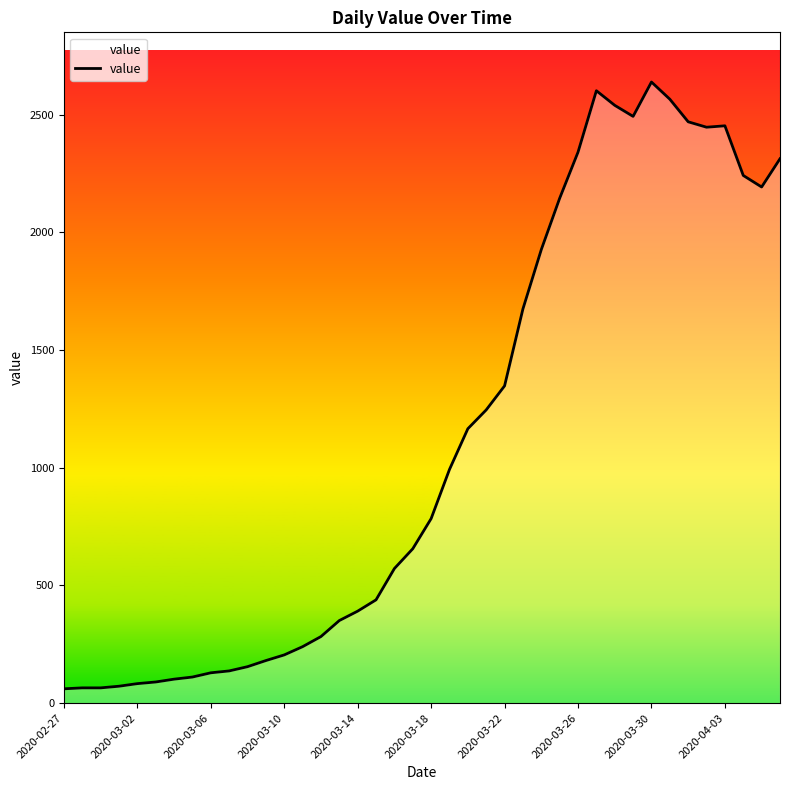

What is the minimum value shown in the chart?

61